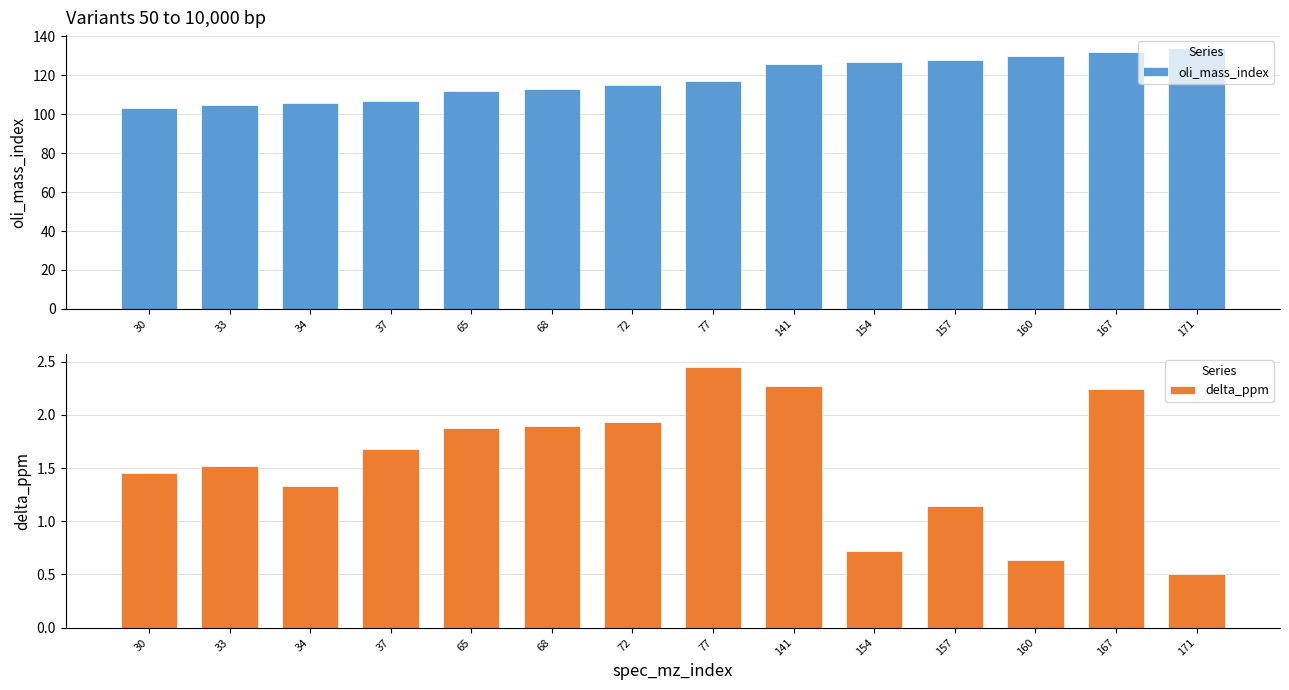

Count the number of categories in the chart.

14